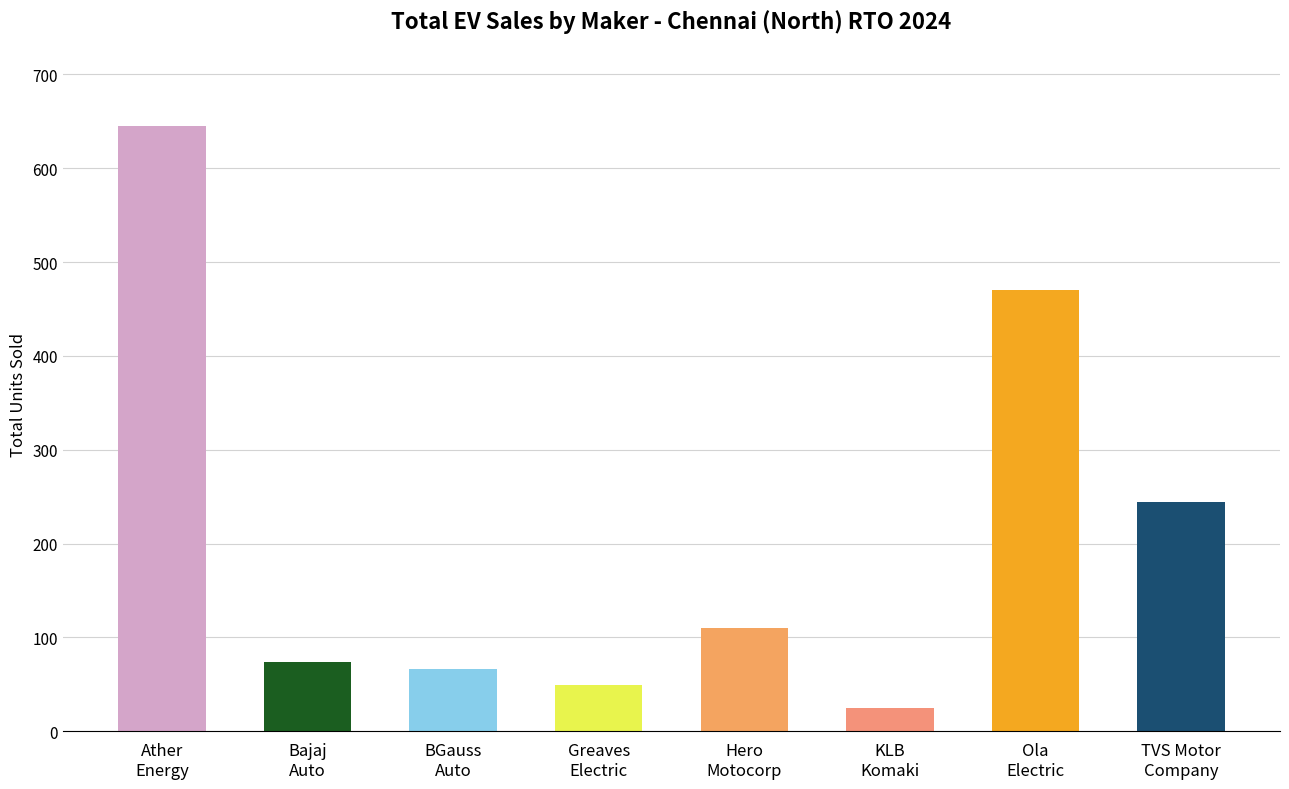

List the labels in order of value, largest first.

Ather
Energy, Ola
Electric, TVS Motor
Company, Hero
Motocorp, Bajaj
Auto, BGauss
Auto, Greaves
Electric, KLB
Komaki